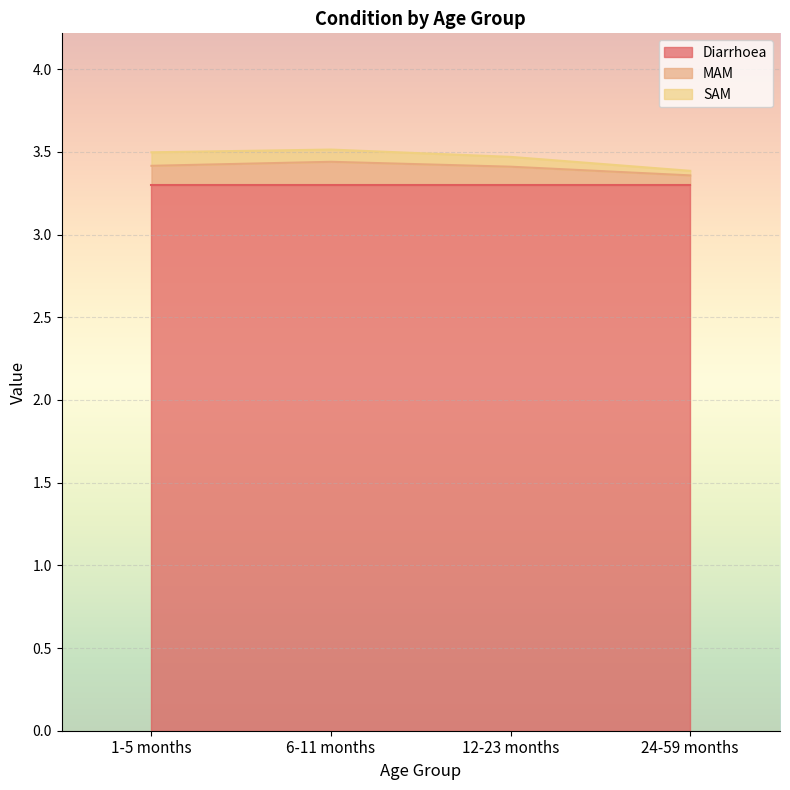

What position from the left is 12-23 months?

3